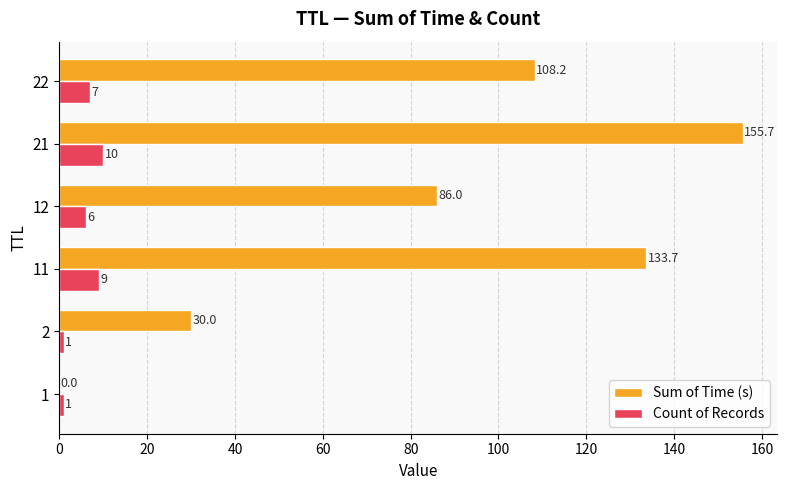

True or false: Sum of Time (s) has a value of 133.7 at 11.

True